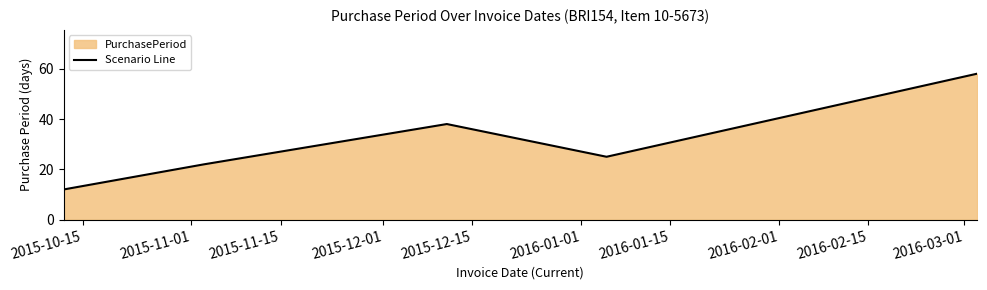

What is the maximum value shown in the chart?

58